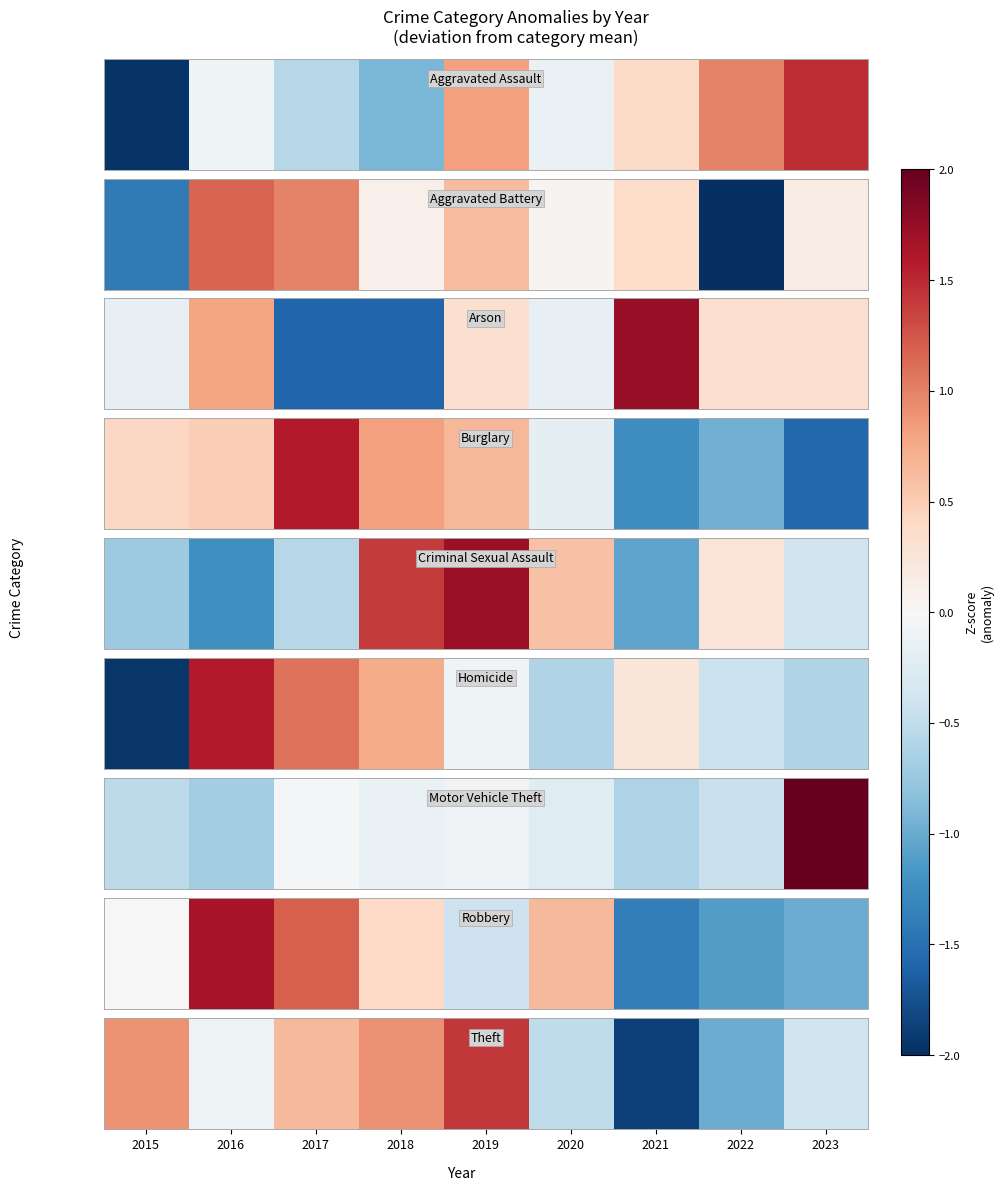

How many data points are above 0?

4